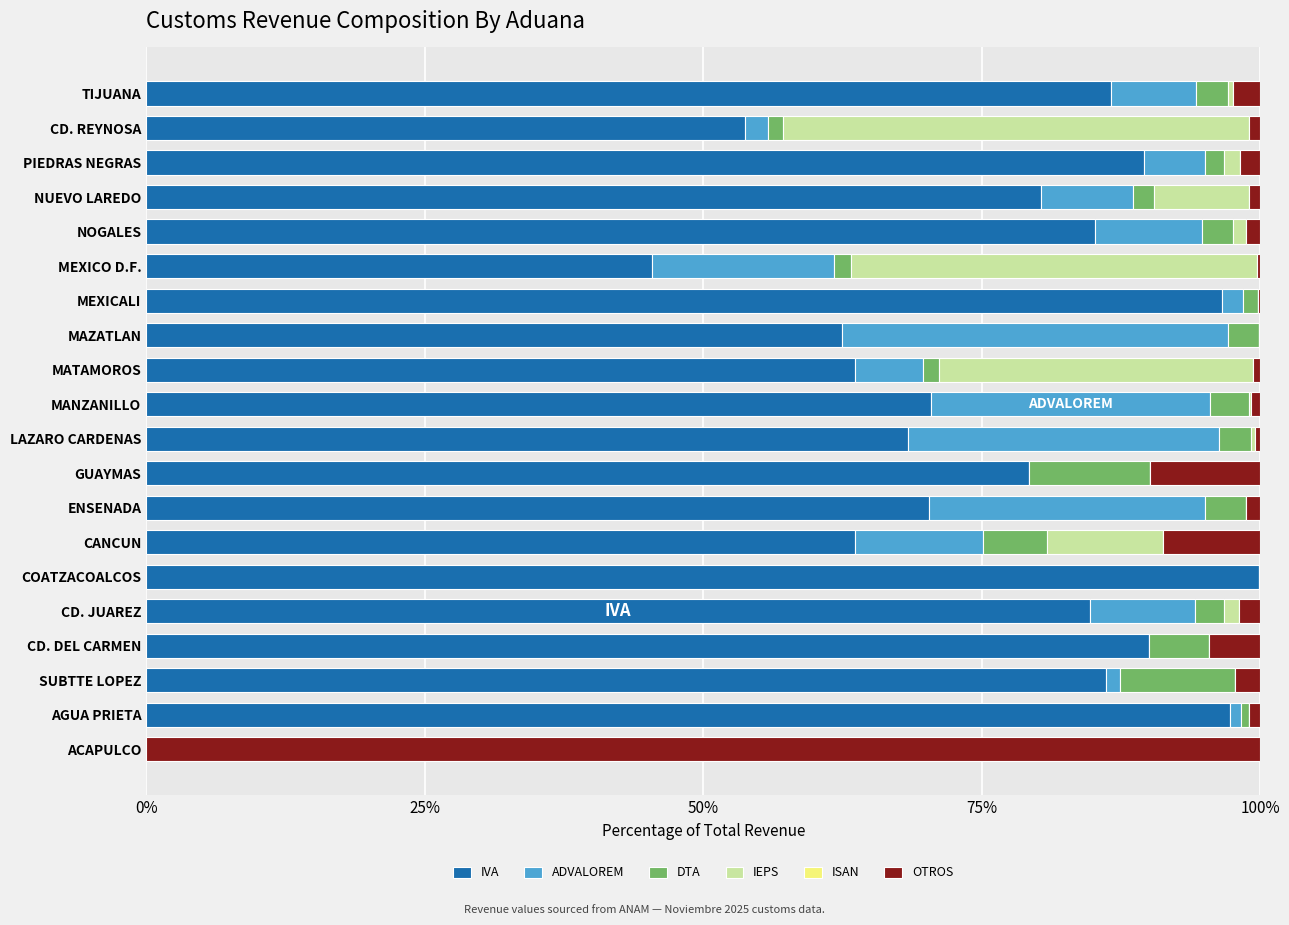

What is the sum of all IVA values?

1473.6